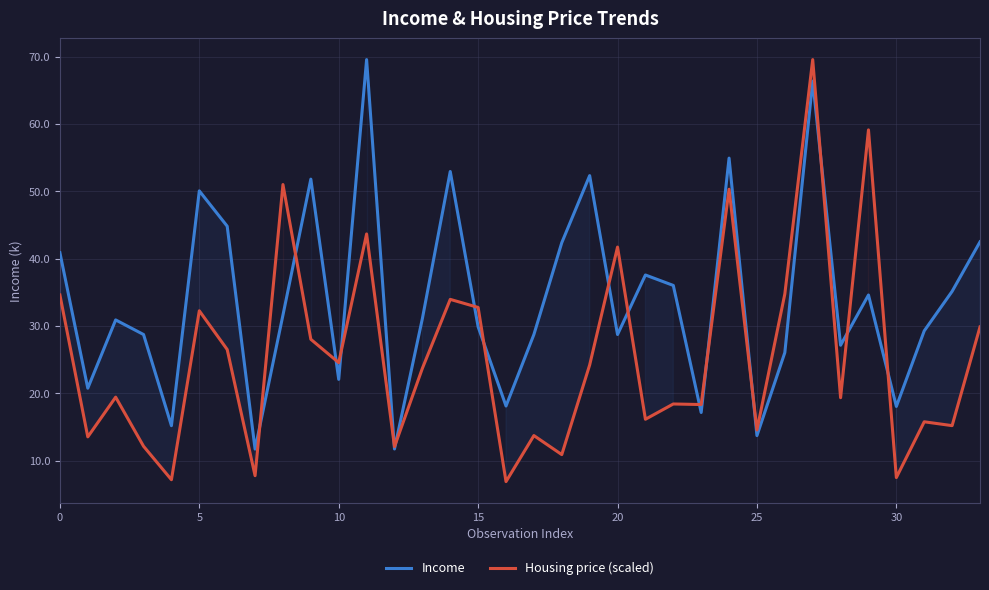

At how many categories does at least one series exceed 38?

14